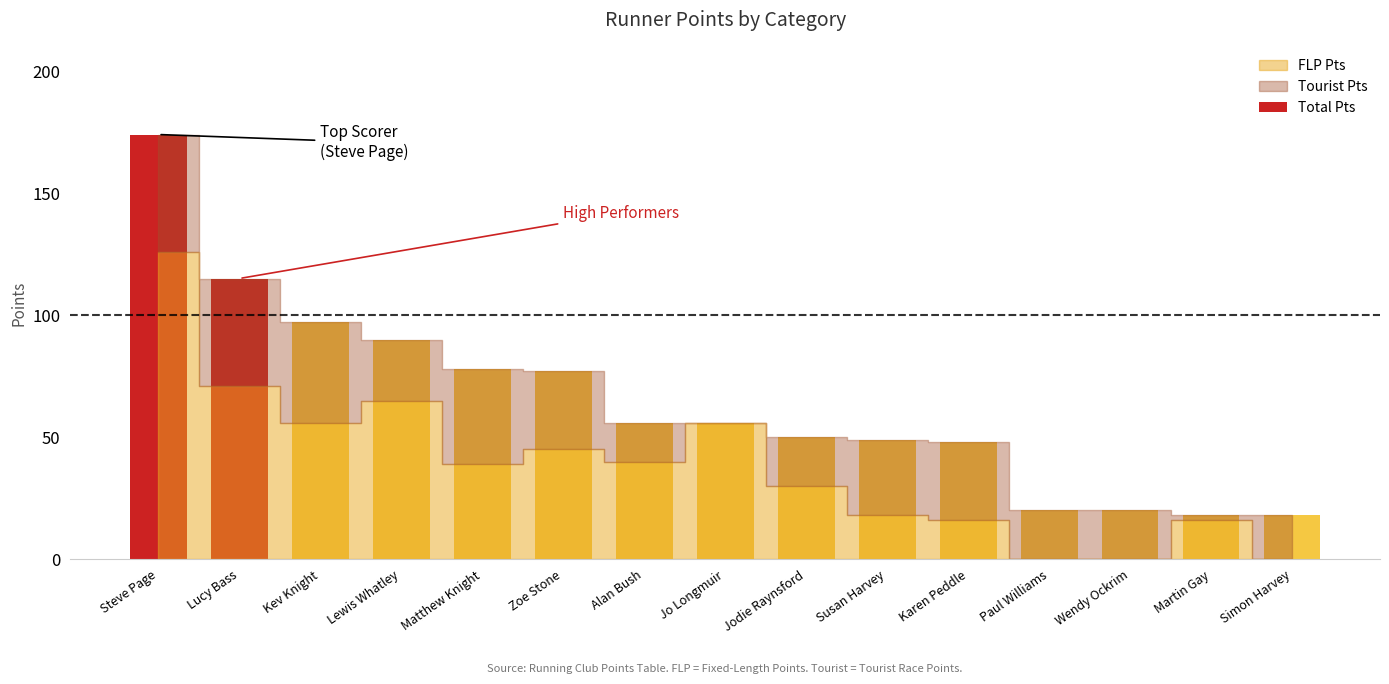

How many data points are less than 56?

7